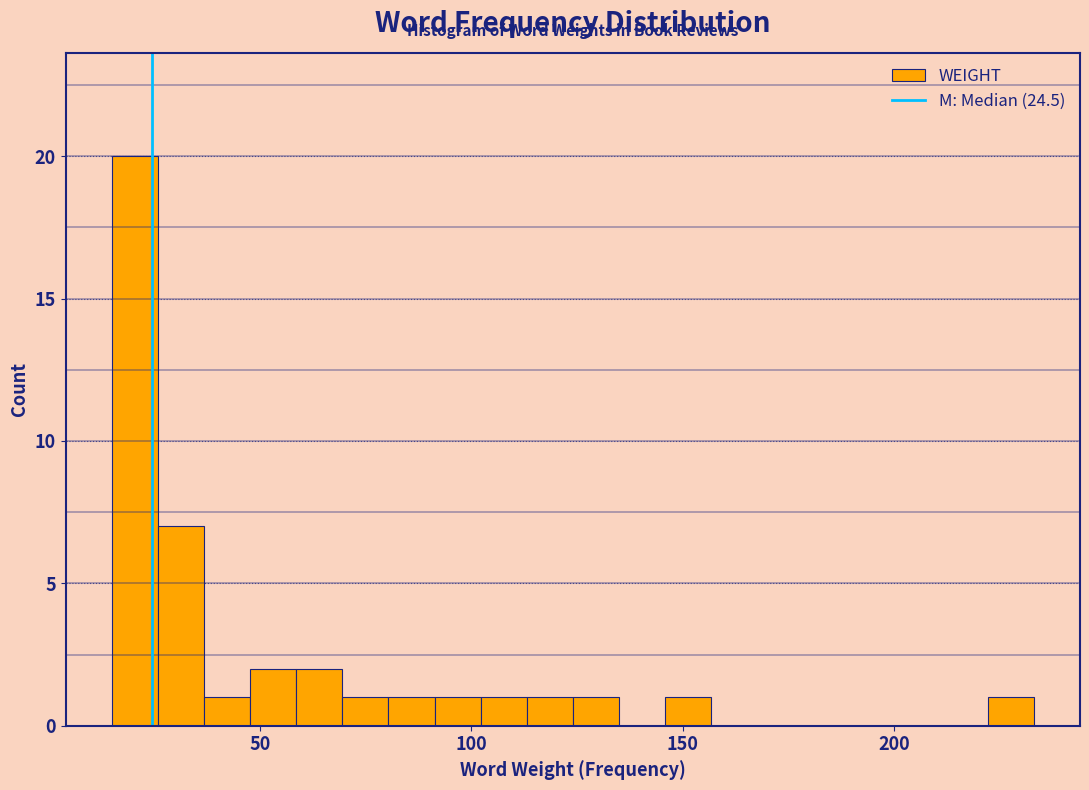

Around what value on the x-axis is the tallest bar? Give the approximate position of its centre, as read against the axis.

20